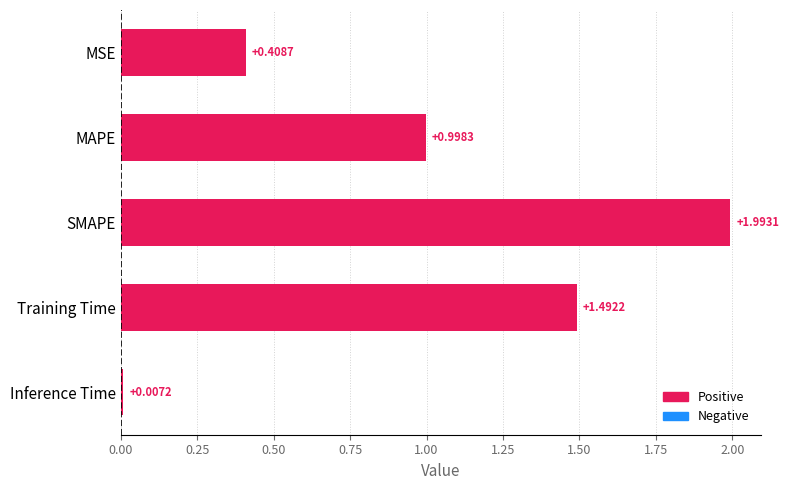

At which label is the value closest to 1?

MAPE